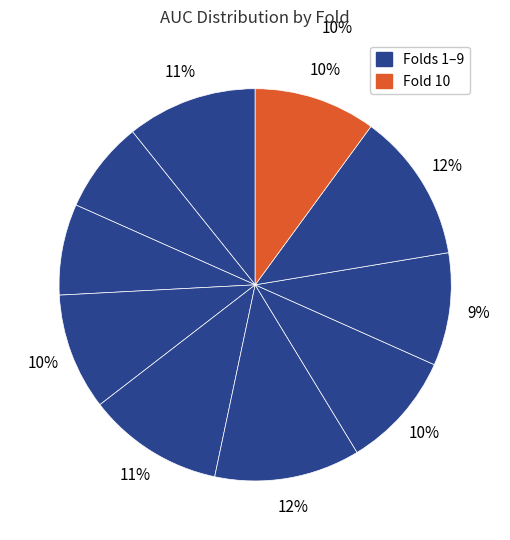

How many slices are in this pie chart?

10